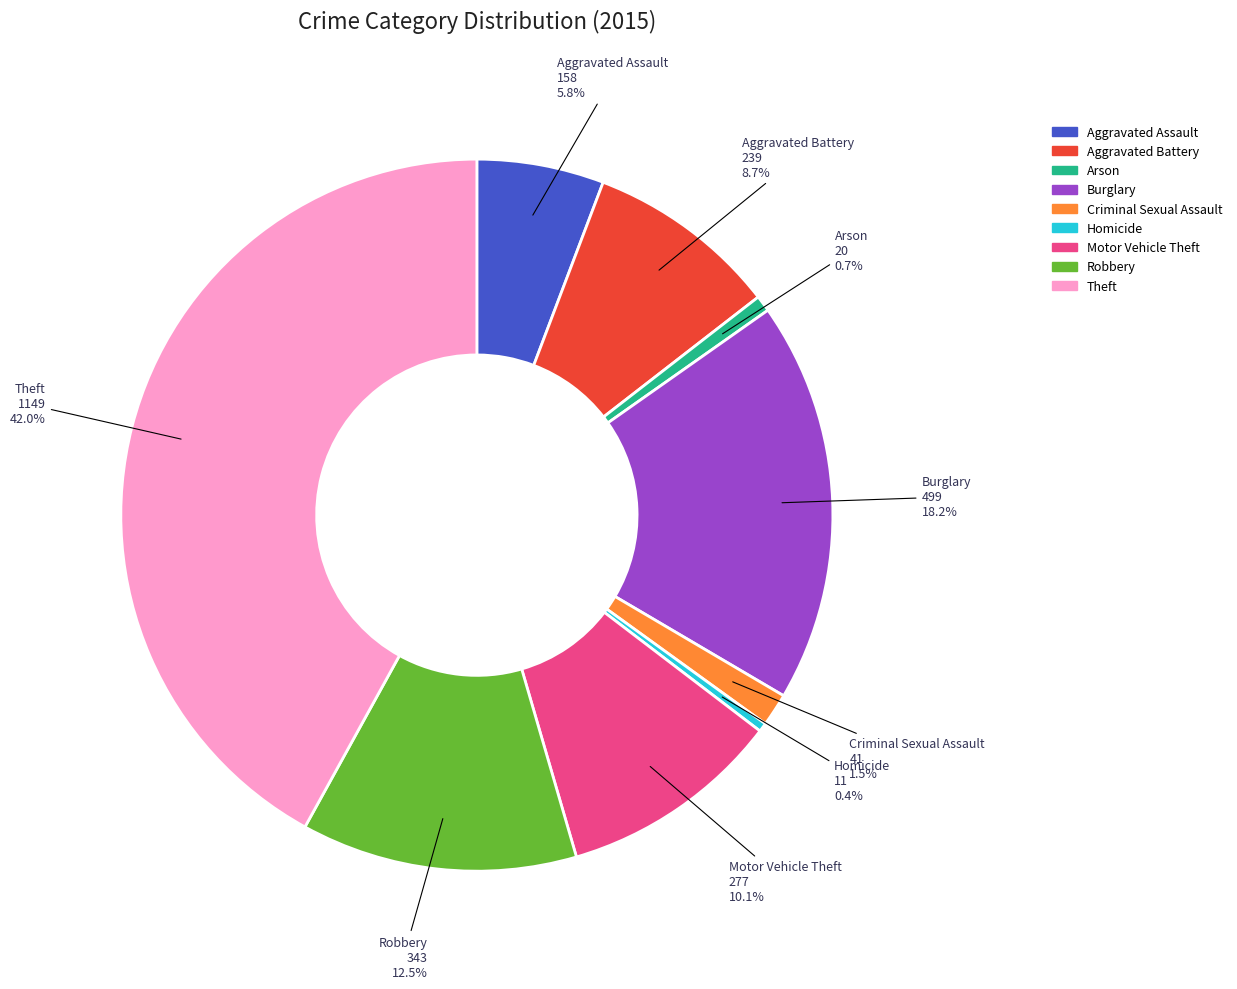

Which slice is the largest?

Theft